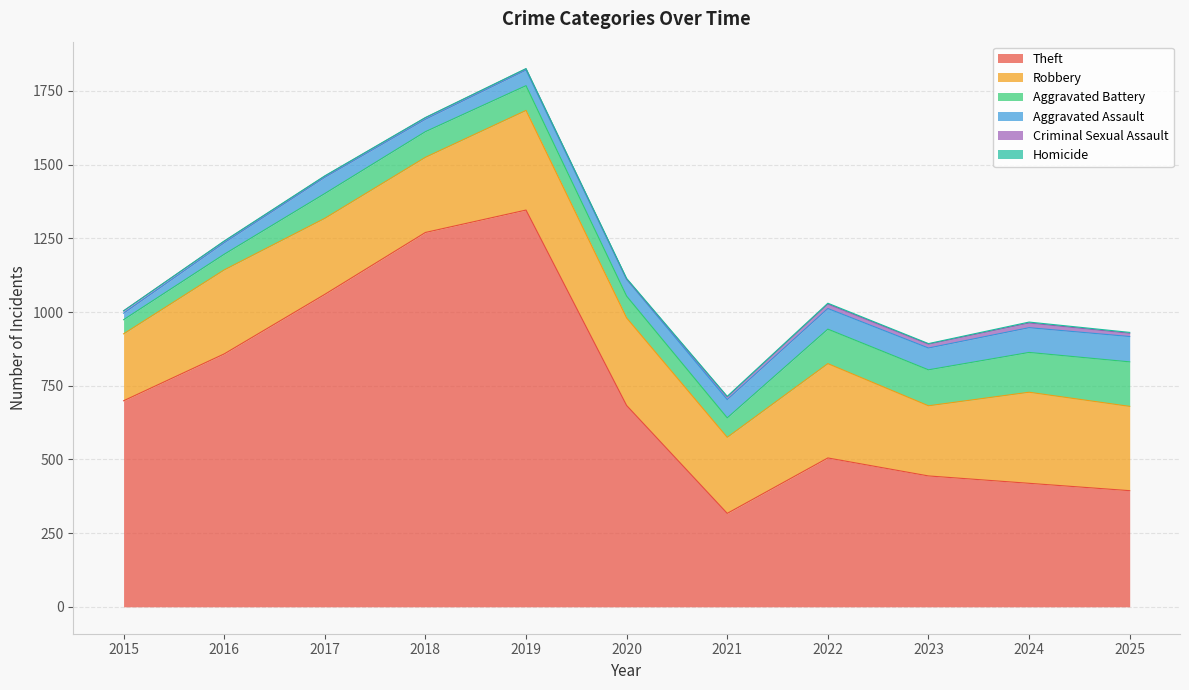

What is the total value across all series at 2025?

931